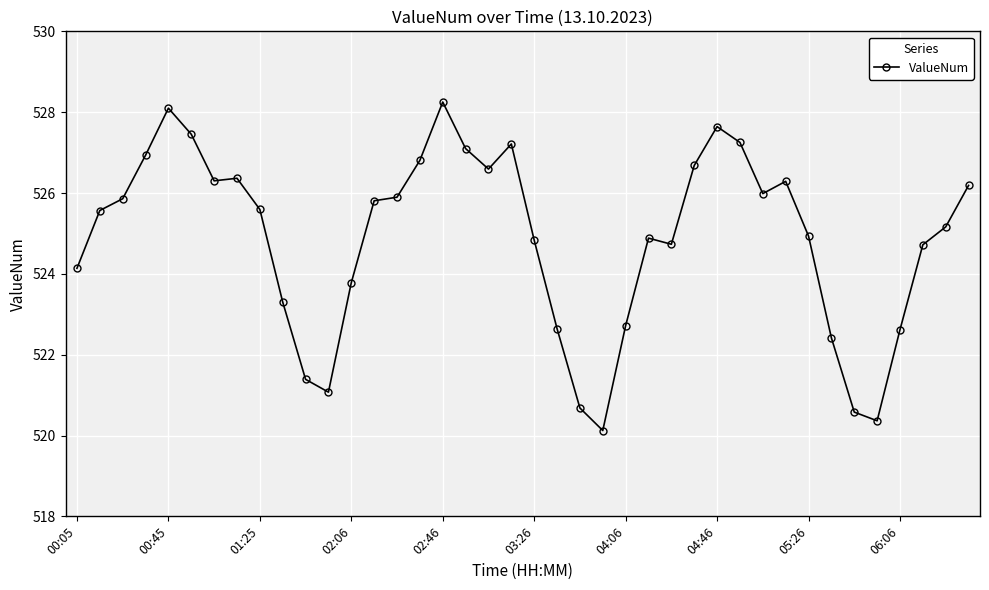

True or false: there are more than 0 points higher than both neighbors.

True